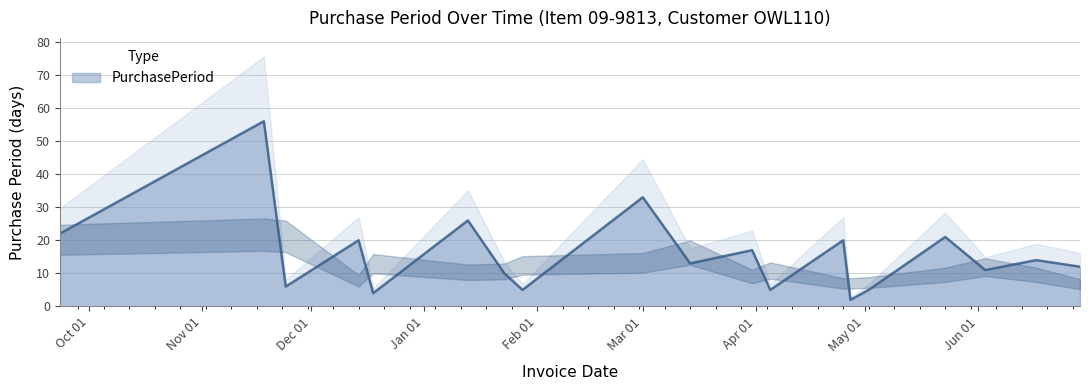

What is the maximum value for PurchasePeriod?

56